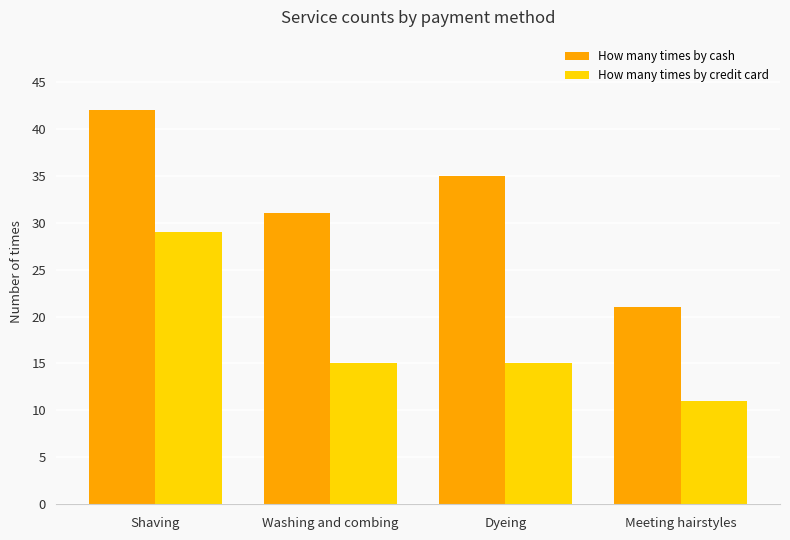

Reading left to right, list all the values displayed in this chart.

How many times by cash: 42	31	35	21
How many times by credit card: 29	15	15	11